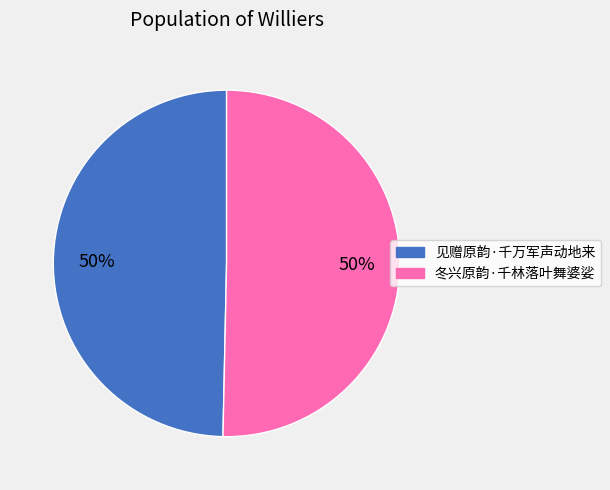

To the nearest percent, what portion does 见赠原韵·千万军声动地来 represent?

50%